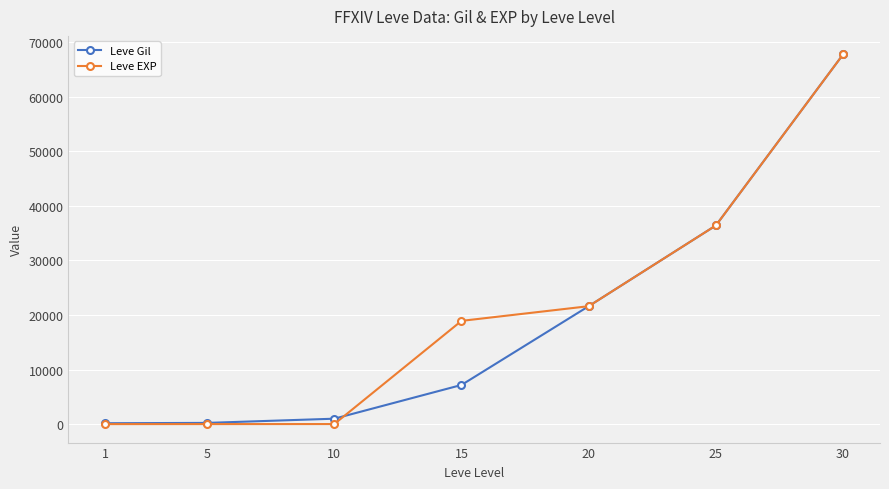

What is the maximum value shown in the chart?

67730